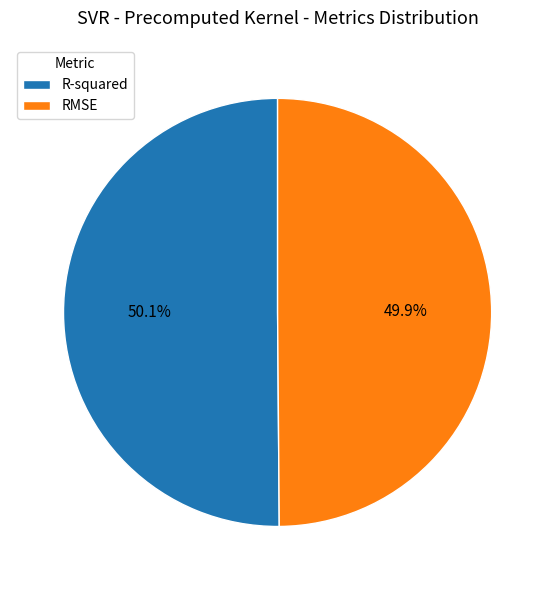

Count the number of slices in the pie.

2